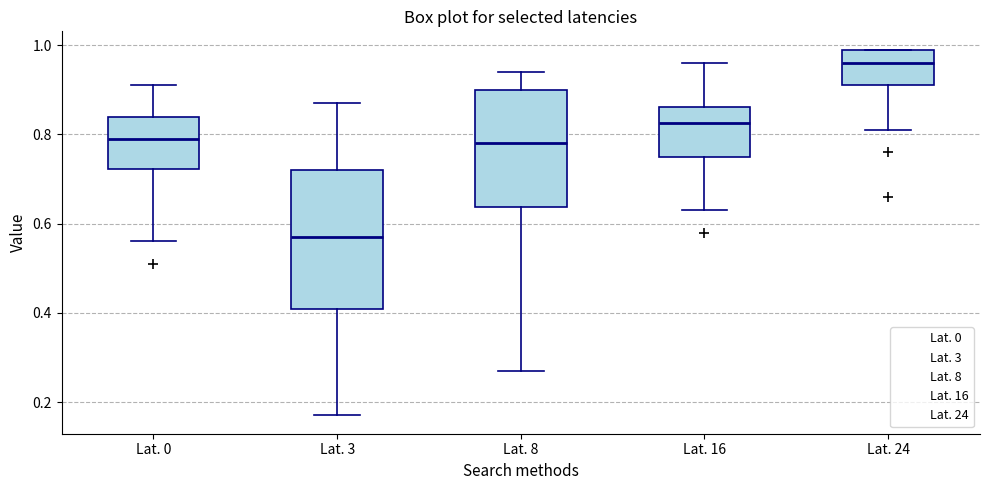

Reading left to right, transcribe this box plot: for each box, give where its median line is, the range the box spans, and where its two whiskers end, as read against the y-axis. The values are not printed on the chart, so give them approximately, as read against the axis.

Lat. 0: median 0.80, box 0.72 to 0.84, whiskers 0.56 to 0.92
Lat. 3: median 0.58, box 0.40 to 0.72, whiskers 0.18 to 0.88
Lat. 8: median 0.78, box 0.64 to 0.90, whiskers 0.28 to 0.94
Lat. 16: median 0.82, box 0.76 to 0.86, whiskers 0.64 to 0.96
Lat. 24: median 0.96, box 0.92 to 1.00, whiskers 0.82 to 1.00